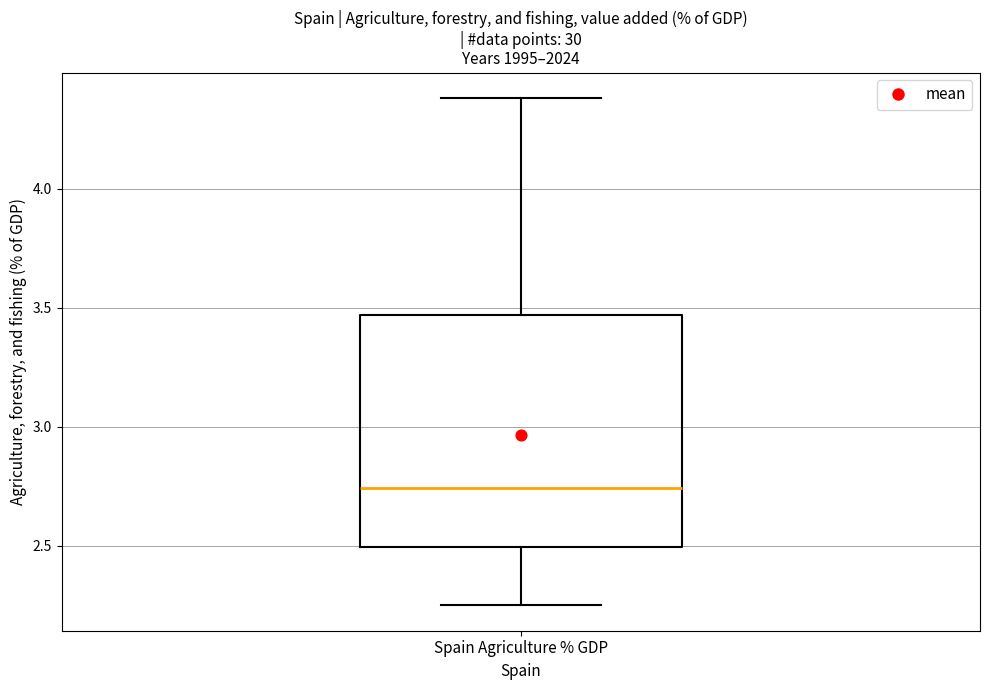

Transcribe this box plot: give where the median line is, the range the box spans, and where the two whiskers end, as read against the y-axis. The values are not printed on the chart, so give them approximately, as read against the axis.

median 2.75, box 2.50 to 3.45, whiskers 2.25 to 4.40